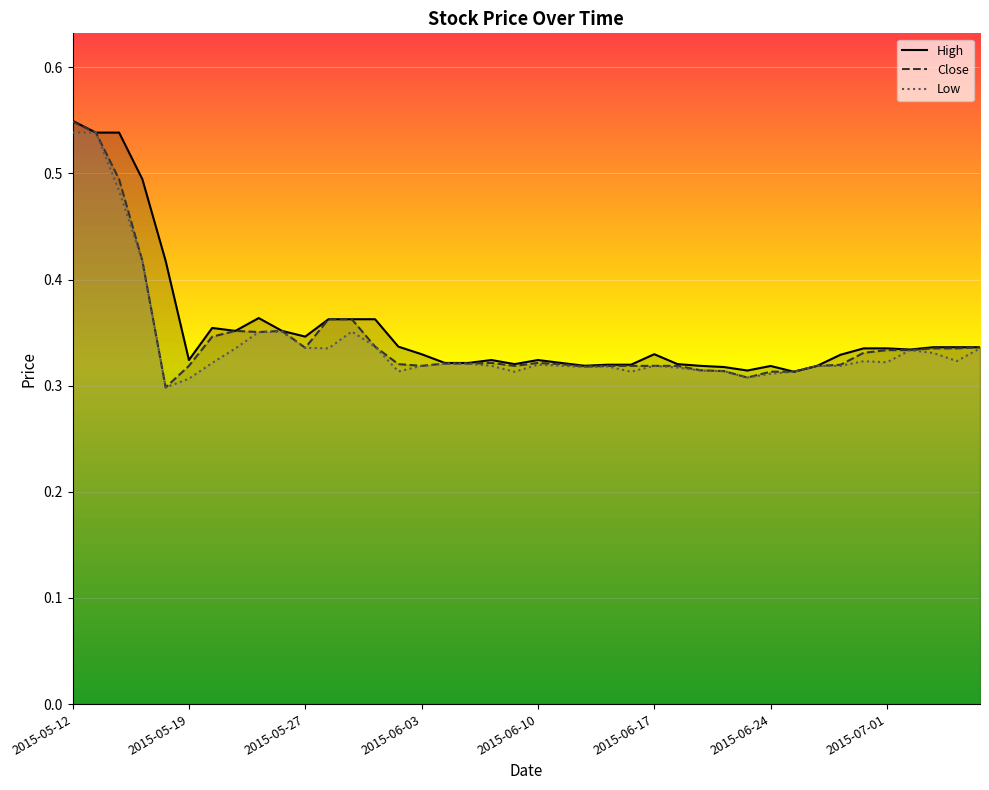

What is the label of the 8th point from the left?

2015-05-21